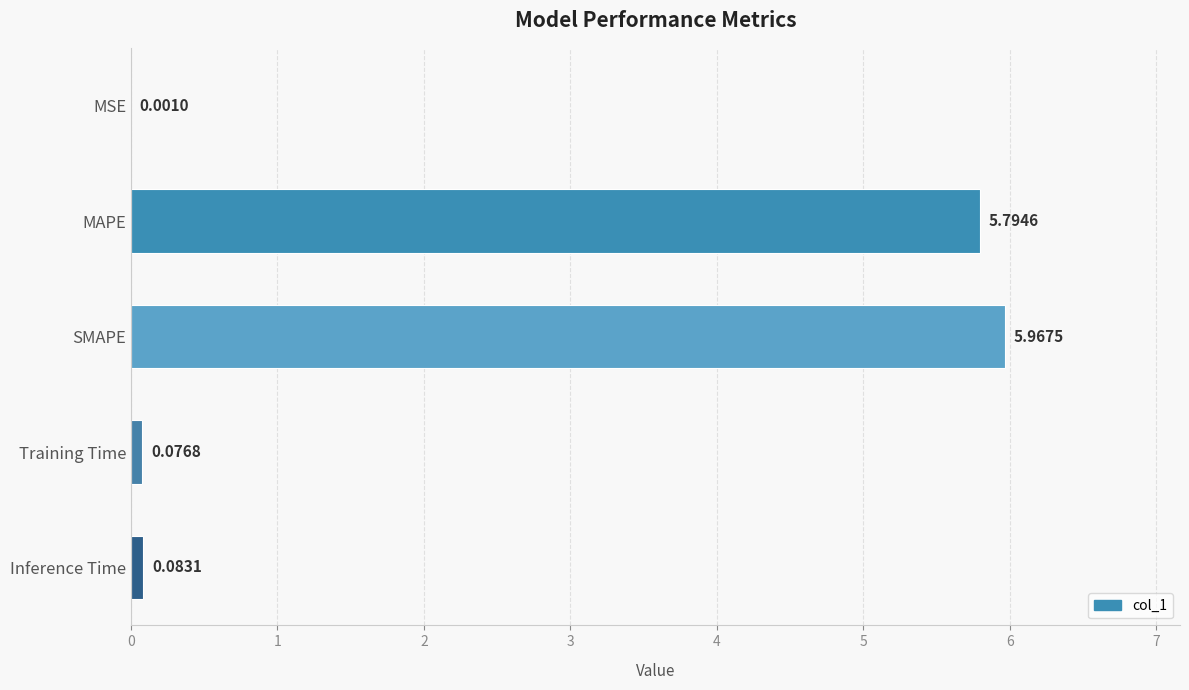

Which category has the highest value across all series?

SMAPE